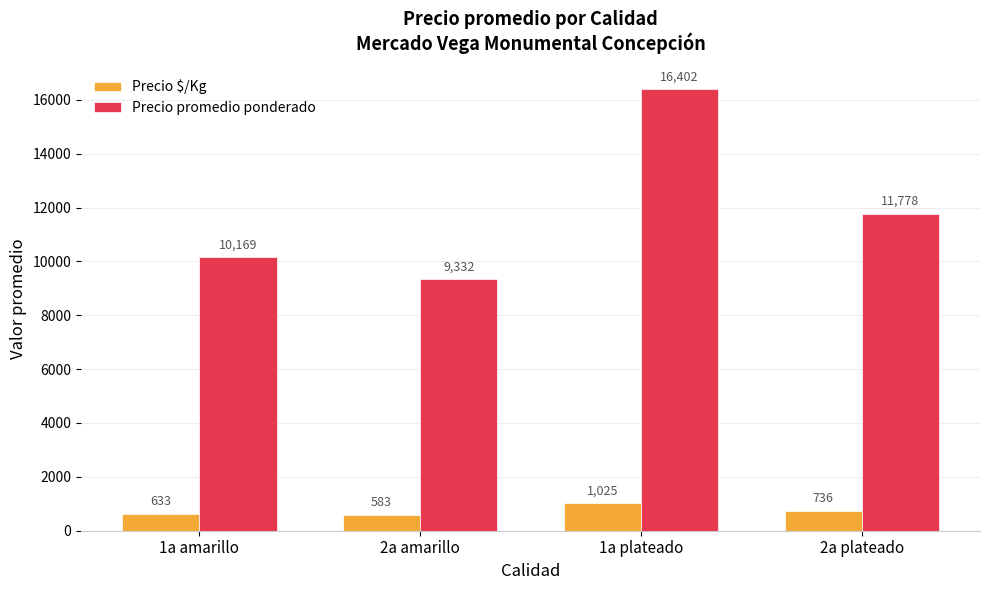

What is the total value across all series at 1a amarillo?

10802